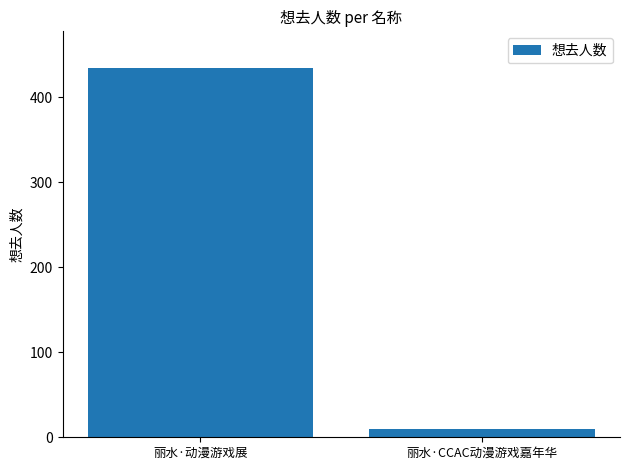

What is the maximum value shown in the chart?

434